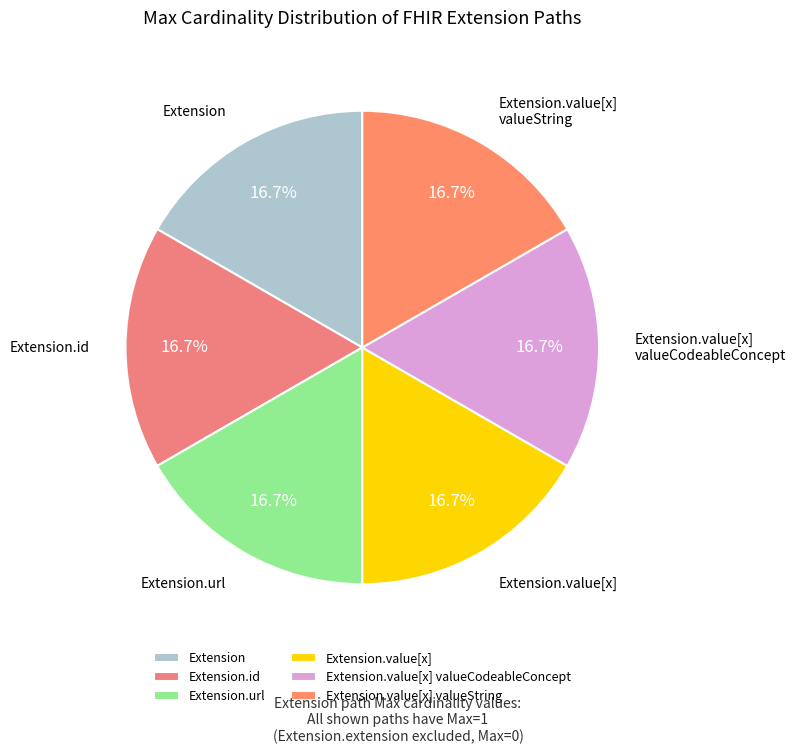

Does Extension.id represent more than half of the total?

No